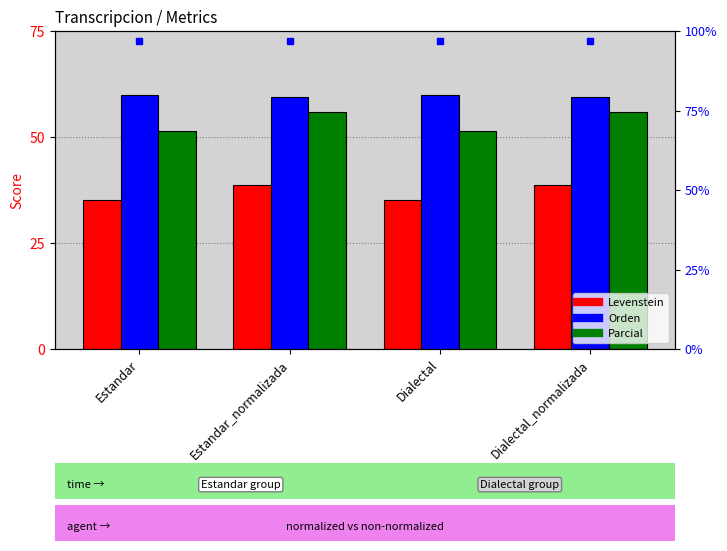

Which category has the lowest value in the Orden series?

Estandar_normalizada